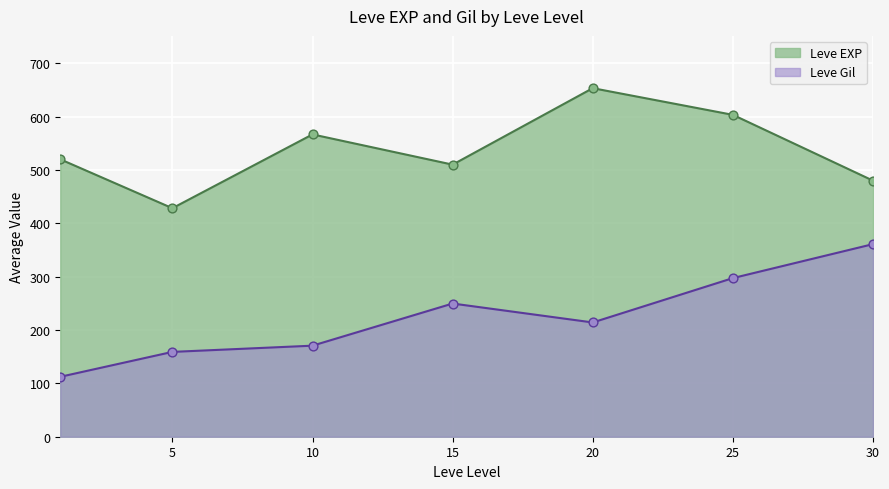

At which category is the sum across all series the highest?

25